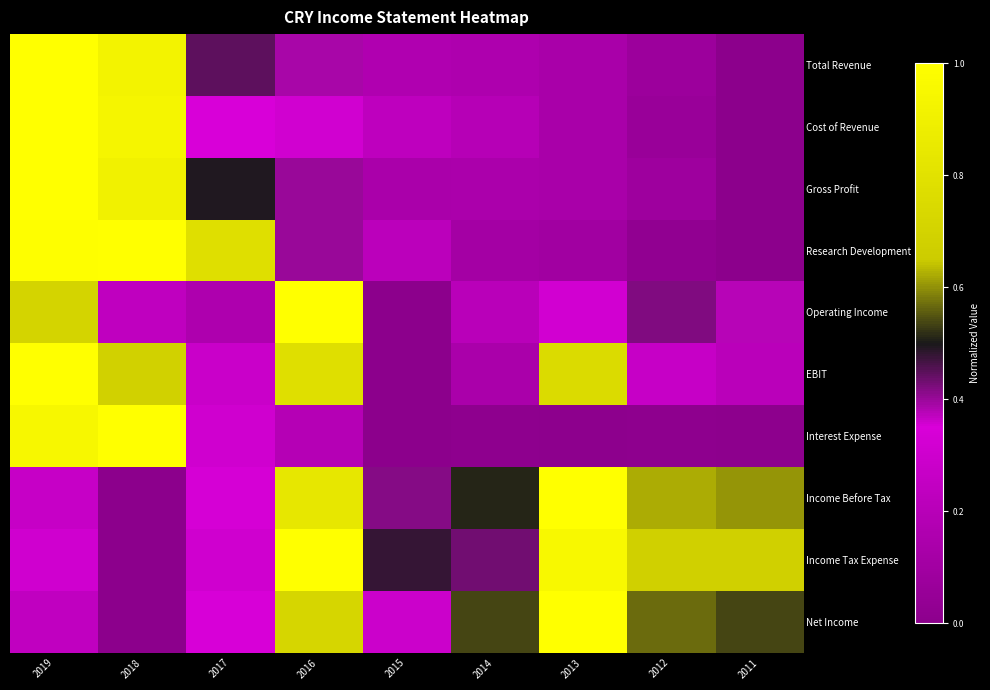

How many data points does each series have?

9